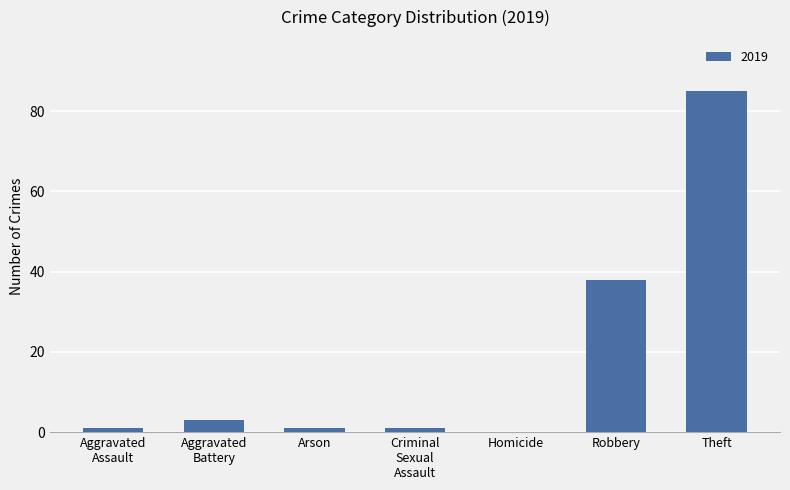

True or false: the data shows 52 at Homicide.

False